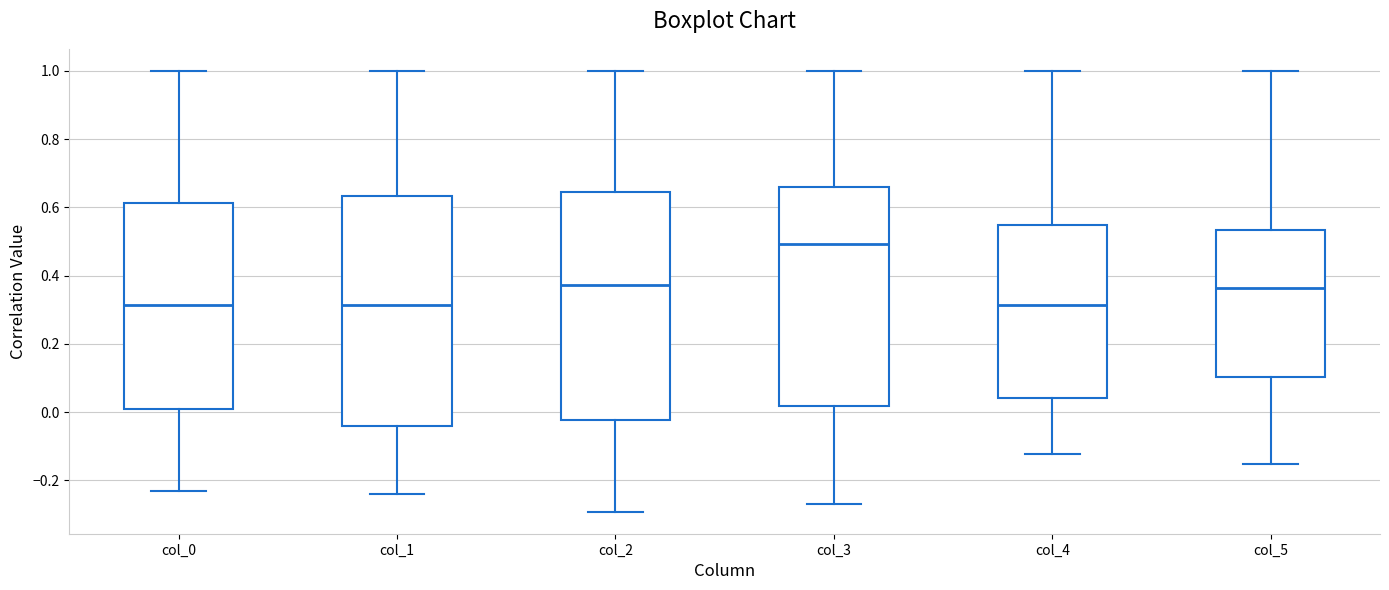

Which box's median line is the highest?

col_3